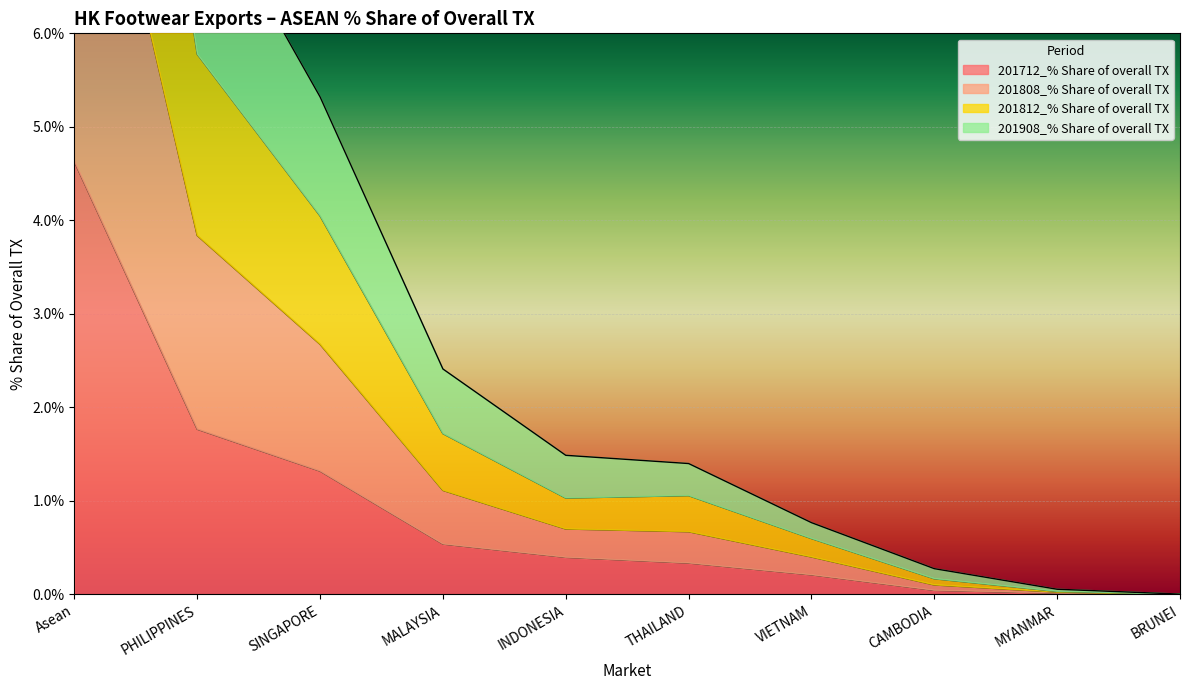

How many data points does each series have?

10